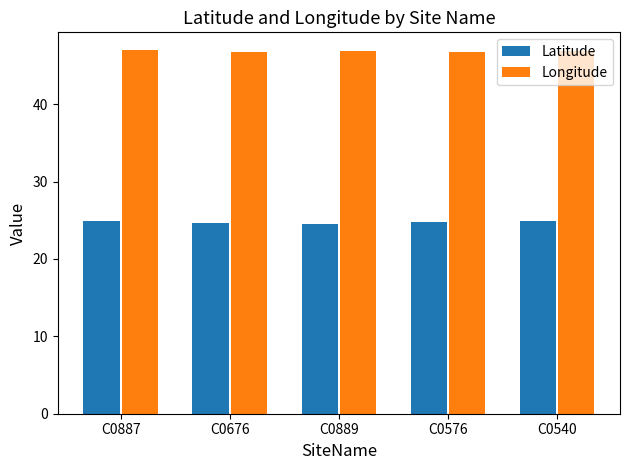

What is the smallest value displayed?

24.5